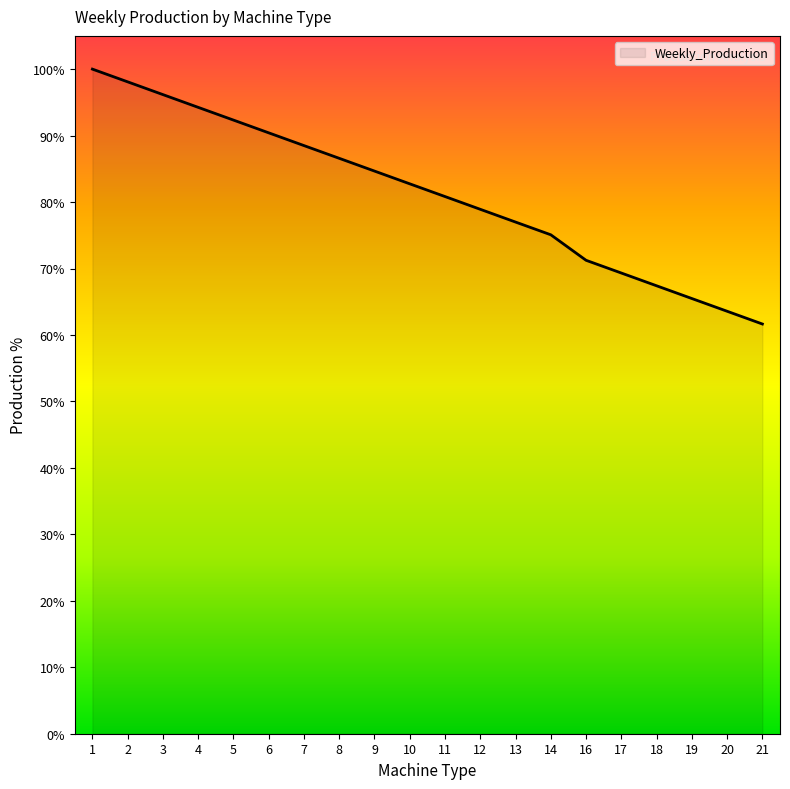

The chart shows a value of 80.8 at 11. True or false?

True